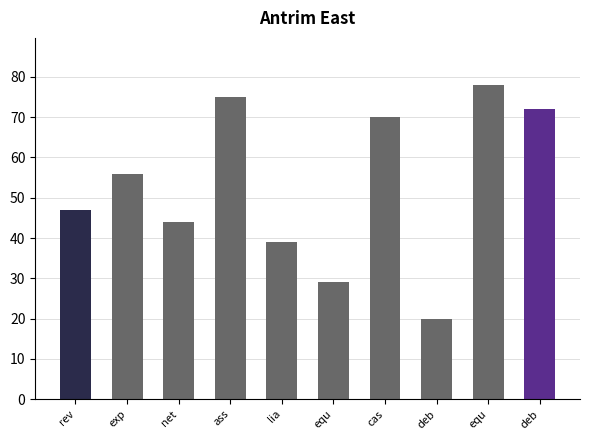

At which category does the chart reach its peak across all series?

equ